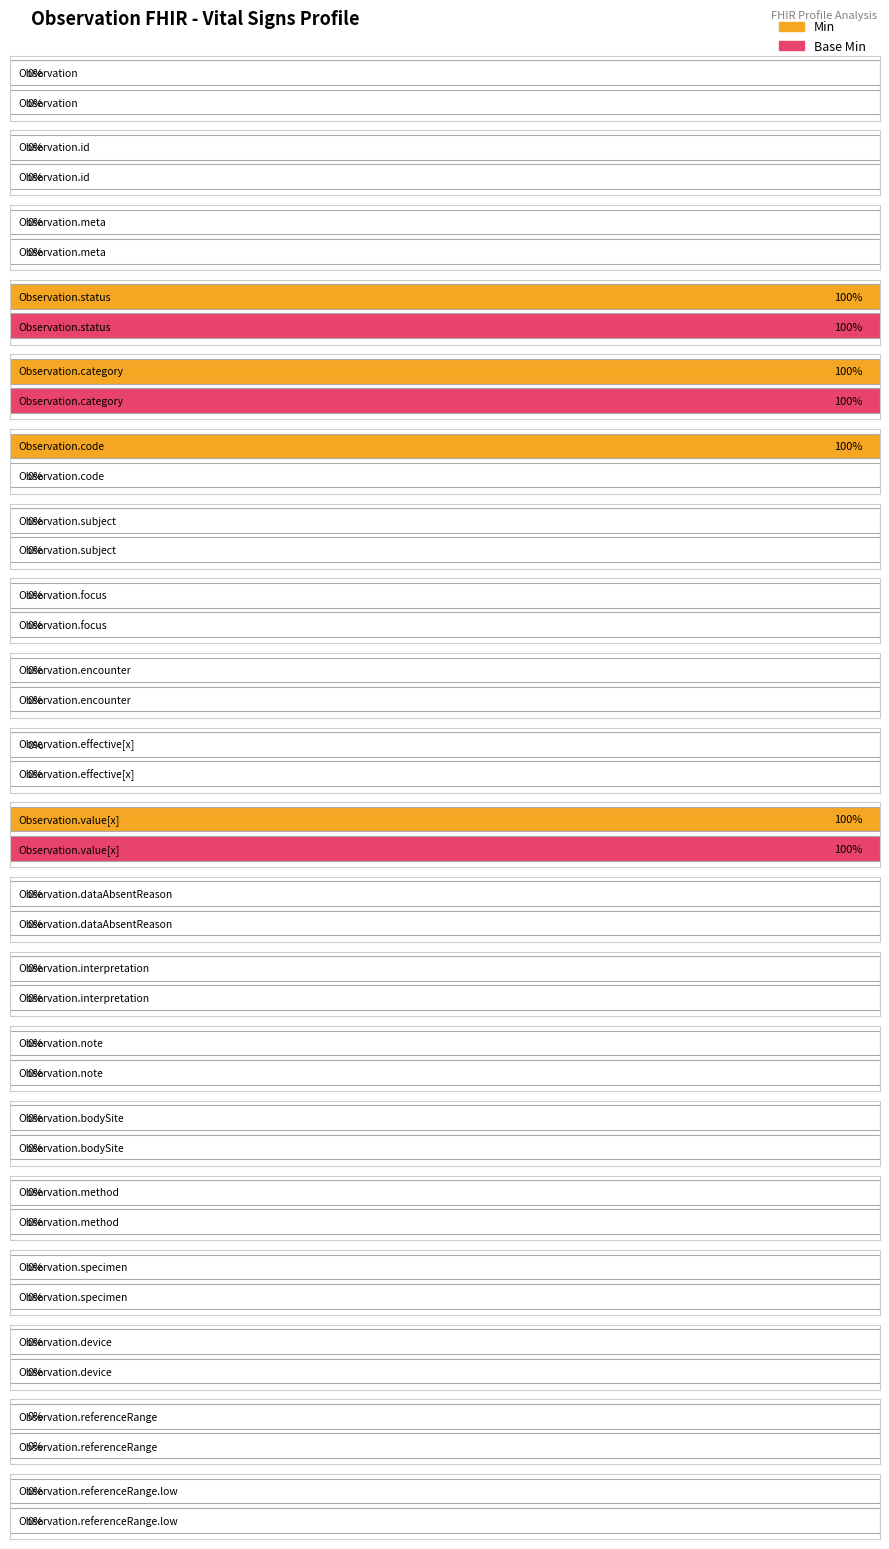

What is the difference between the second highest and minimum values in the Base Min series?

1